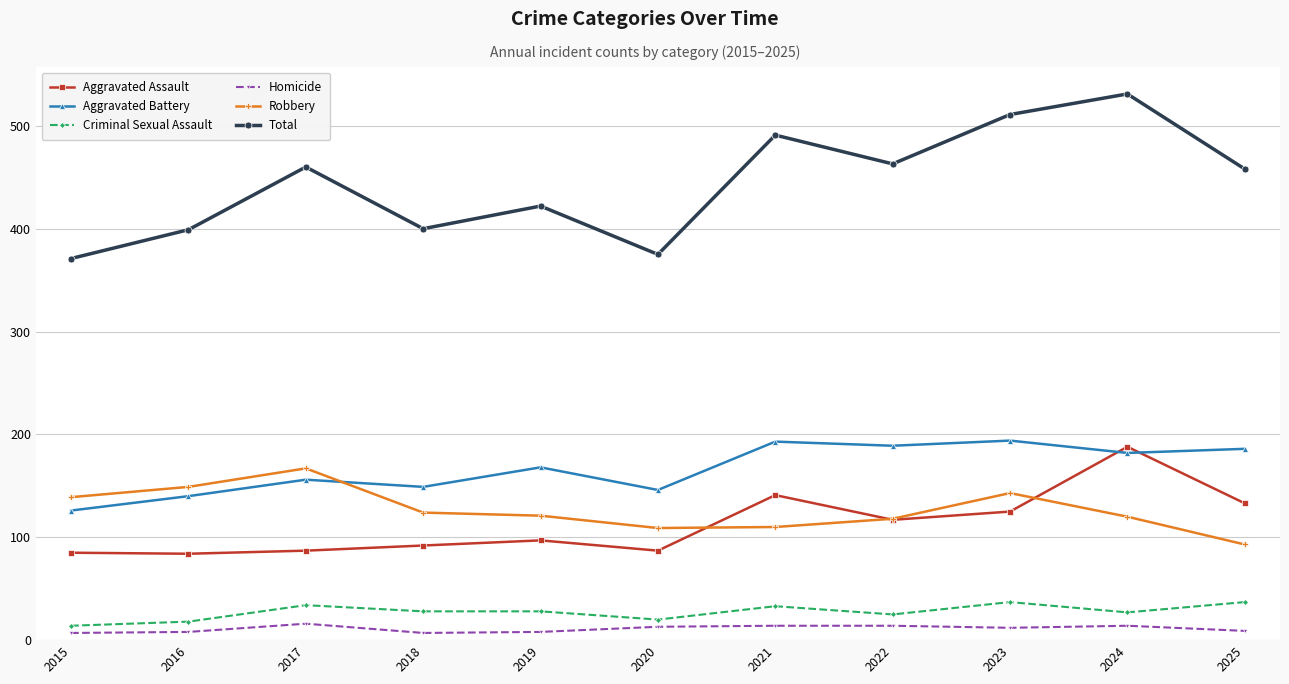

After their last crossing, which series has the higher values: Aggravated Assault or Aggravated Battery?

Aggravated Battery